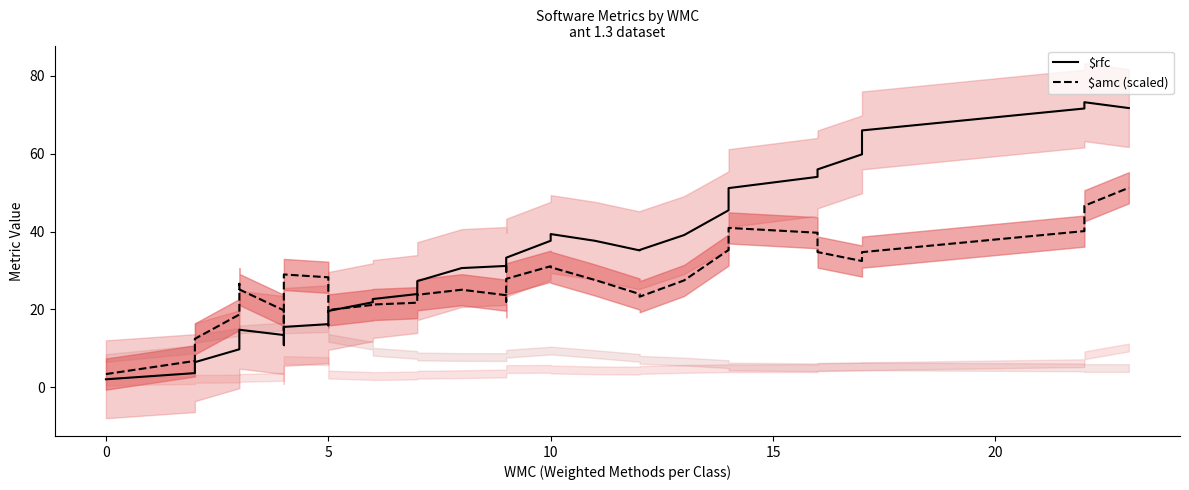

How many times do $amc (scaled) and $rfc cross each other?

1